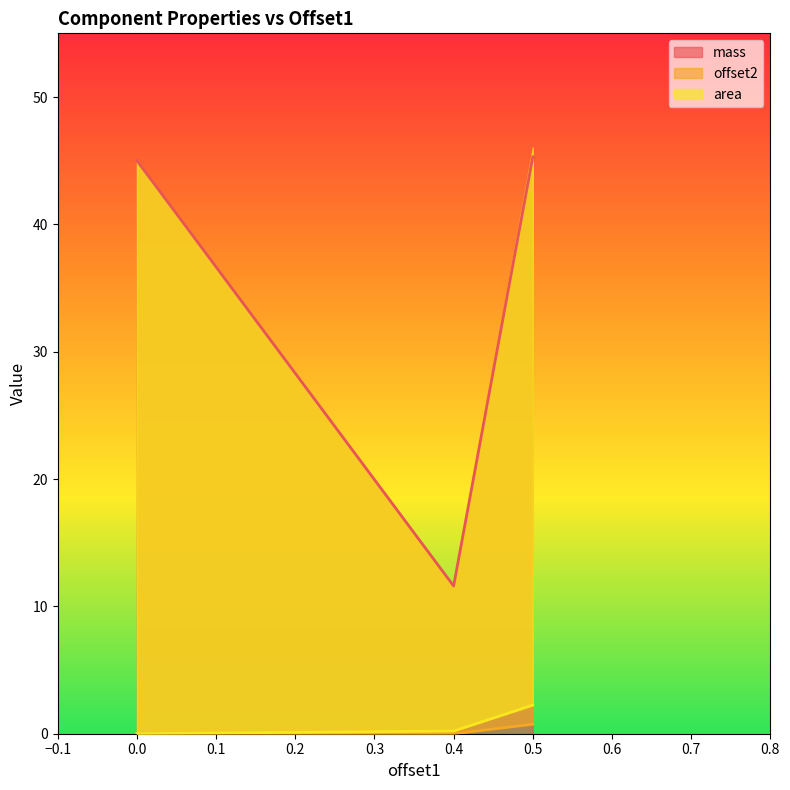

At which category is the sum across all series the highest?

0.5